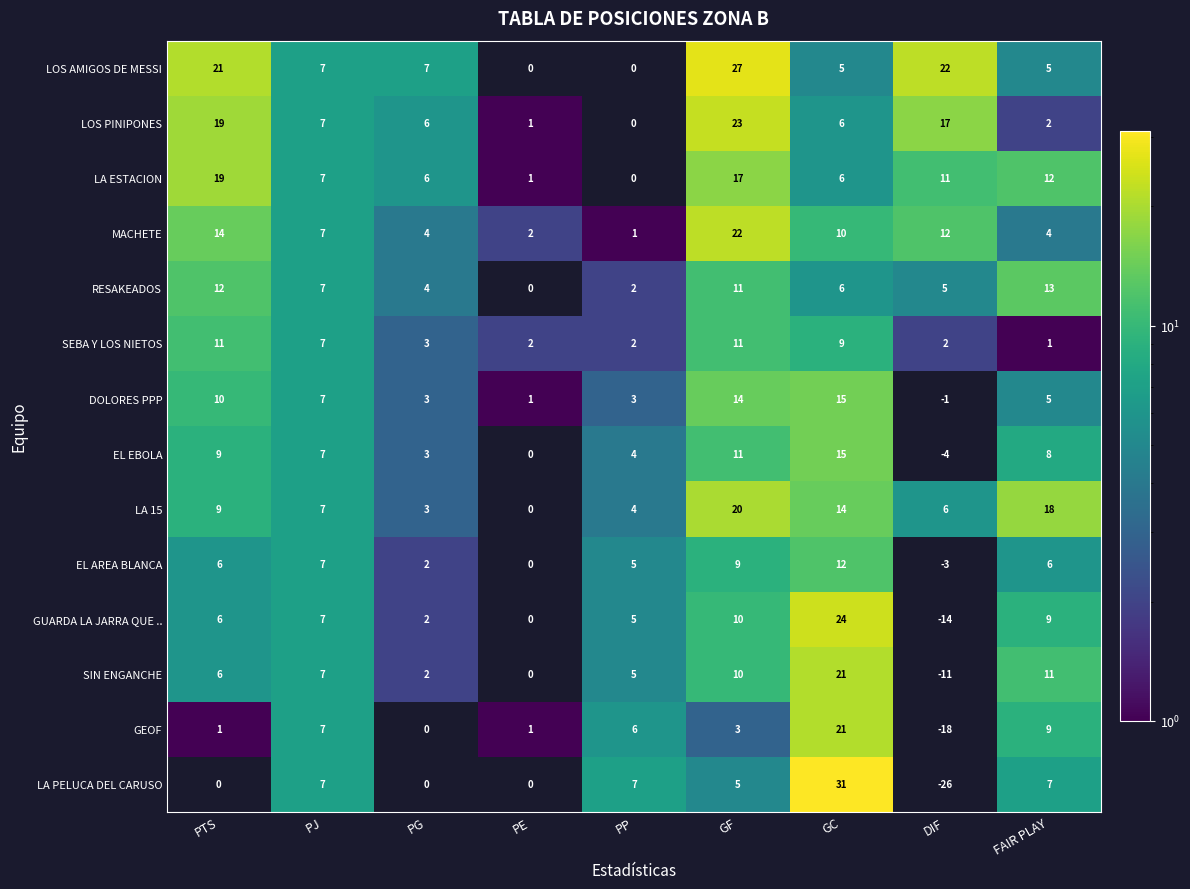

At which category is the sum across all series the highest?

GC